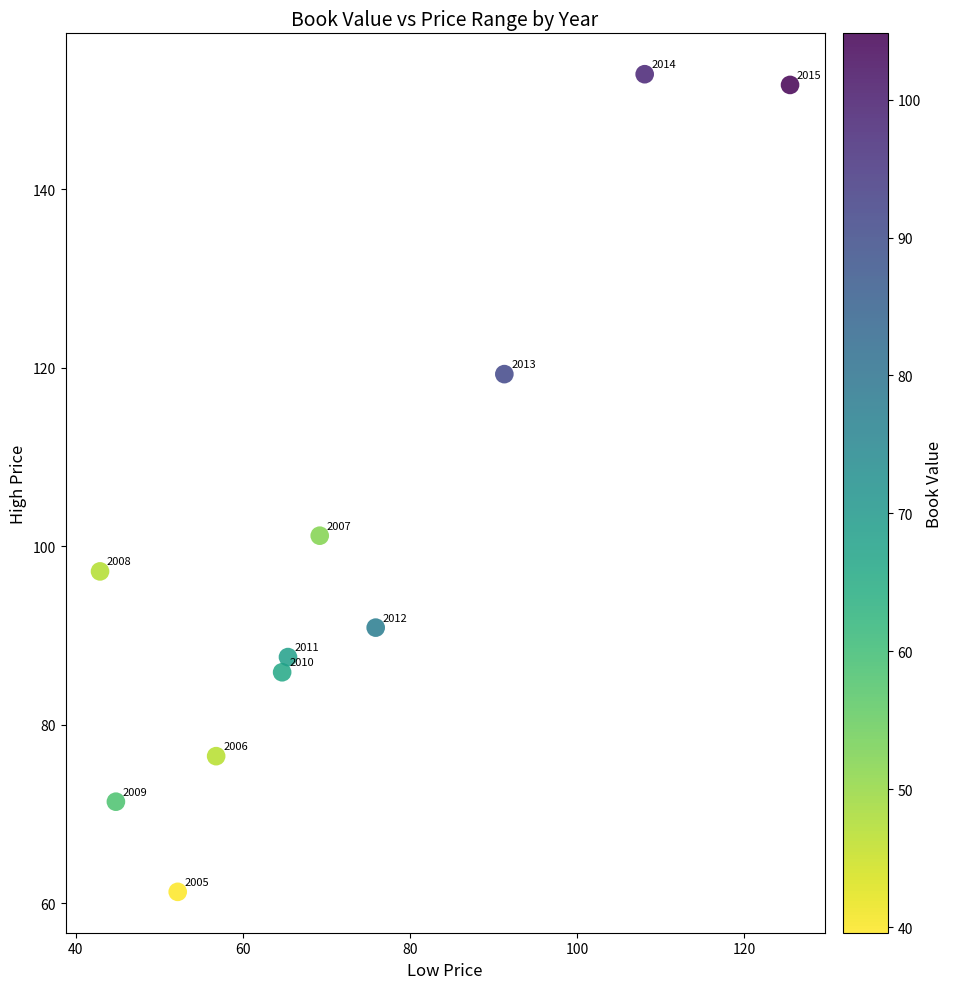

What Y value in the scatter plot is closest to 107?

101.2